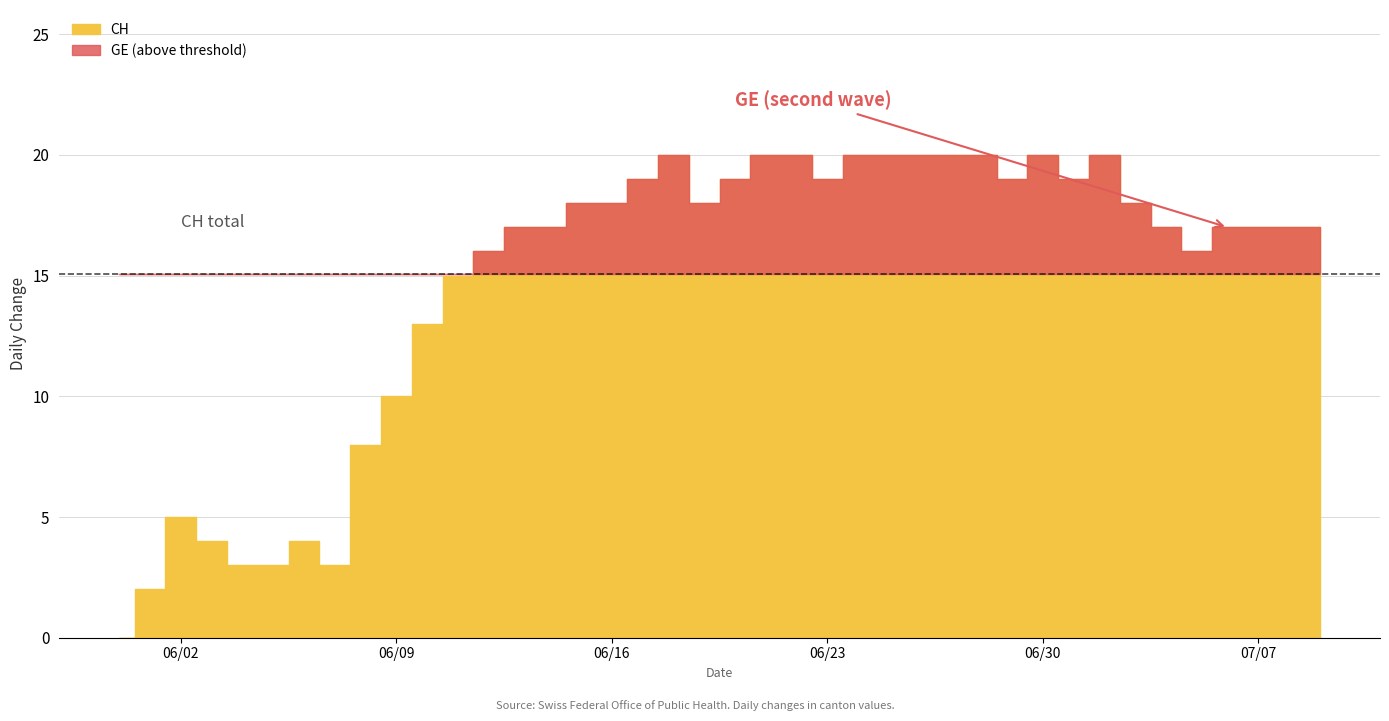

True or false: TG and GE intersect in this chart.

False